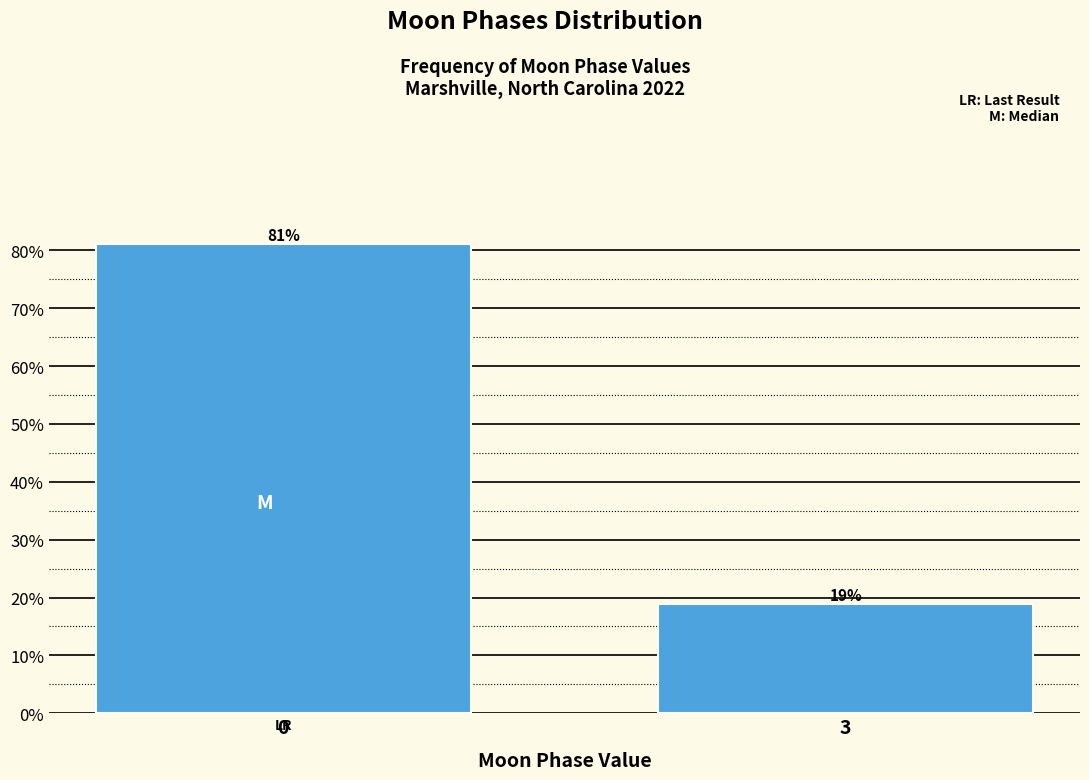

Does the chart contain any negative values?

No